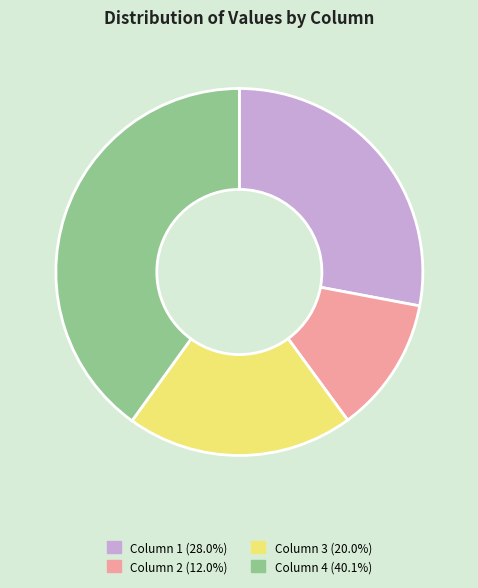

Is there a majority slice in this chart?

No